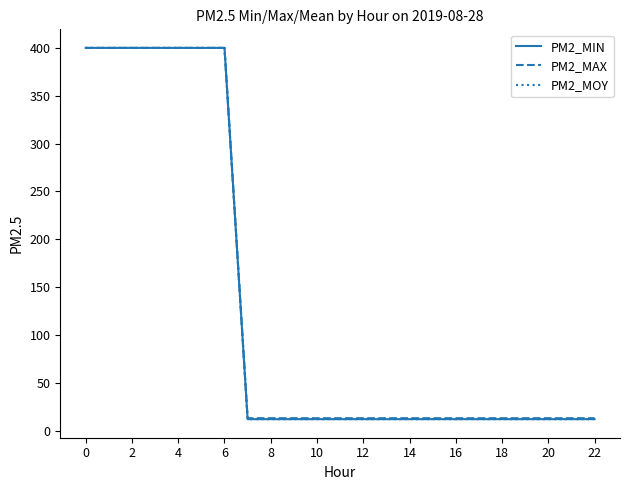

What is the value of the PM2_MAX point at the 23rd from the left?

13